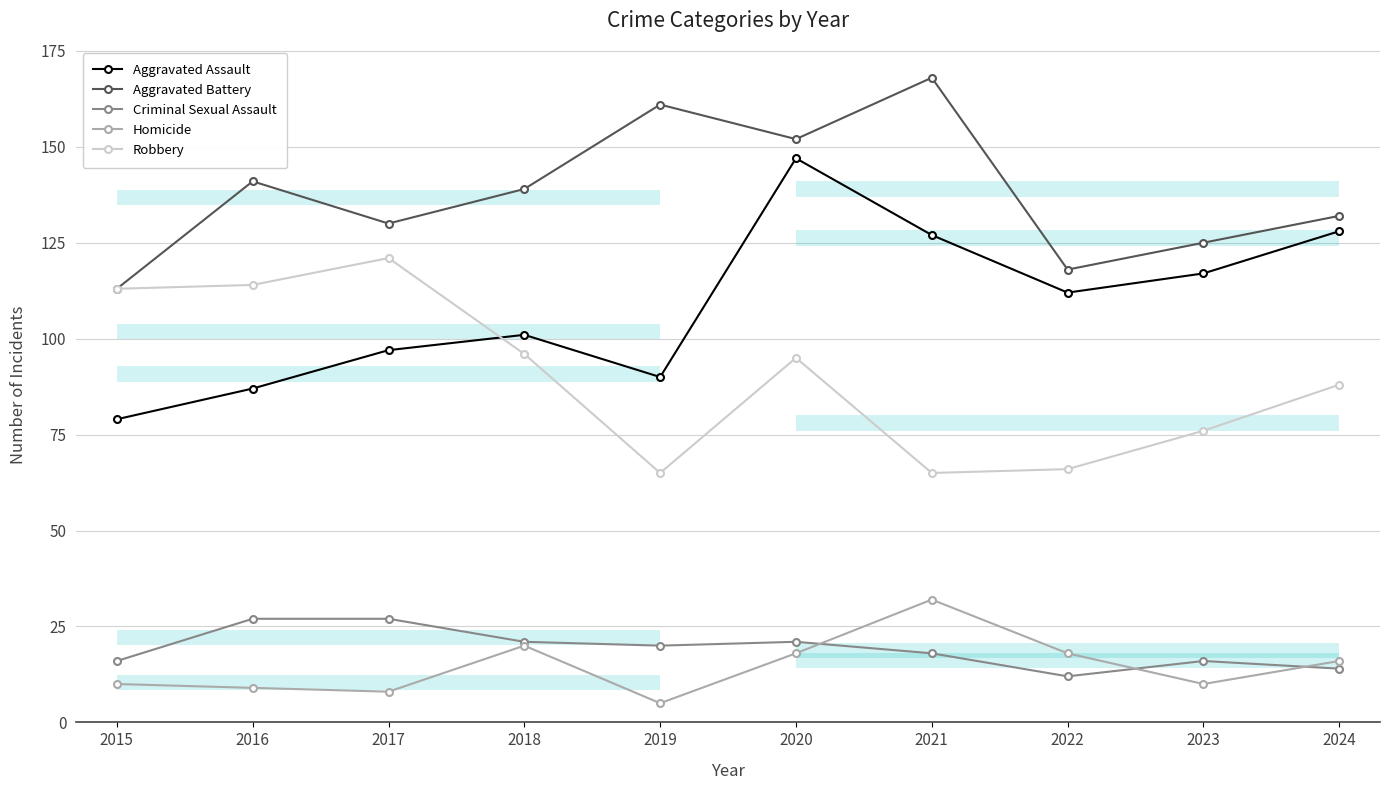

What is the difference between the maximum and minimum values in the Homicide series?

27